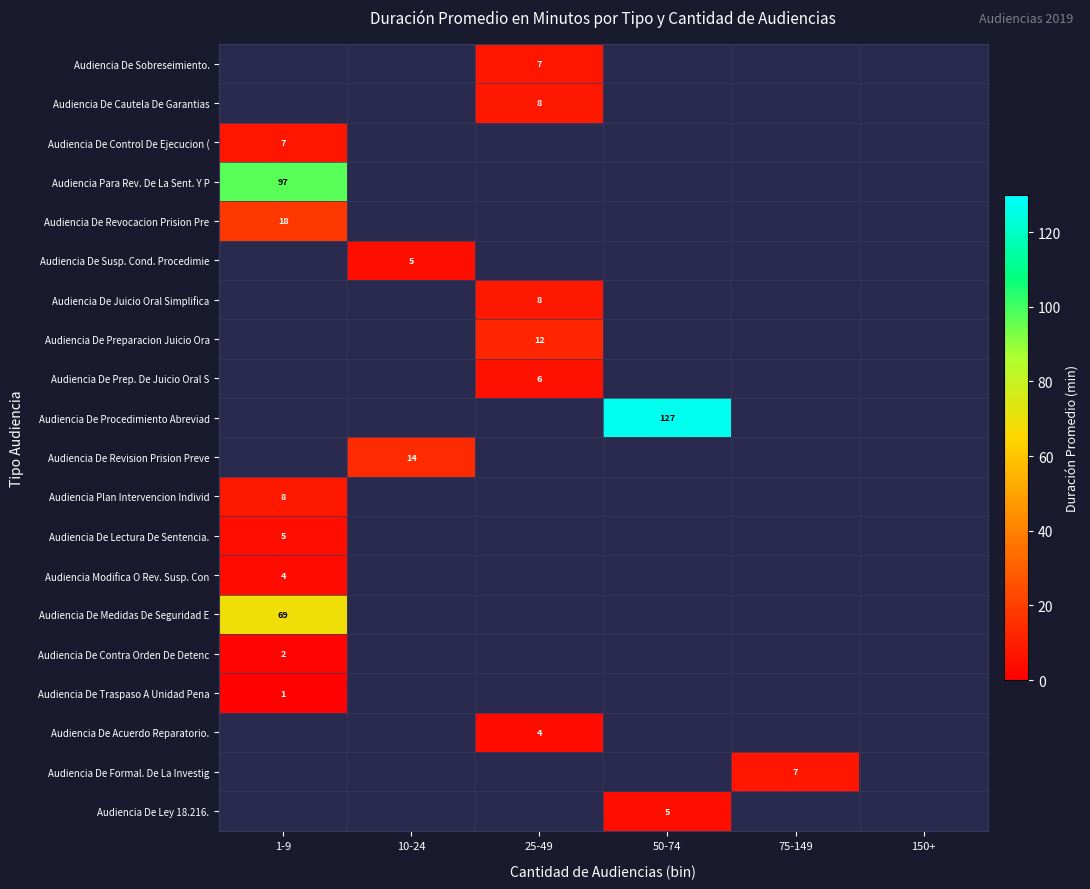

At which category does the chart reach its minimum across all series?

1-9